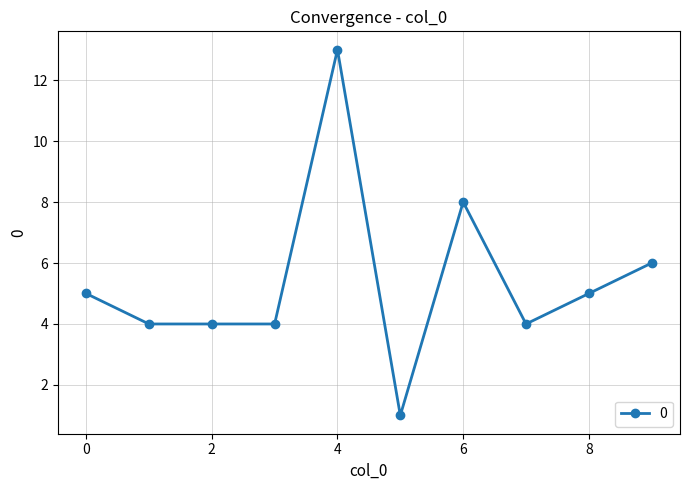

How many lines are shown in the chart?

1